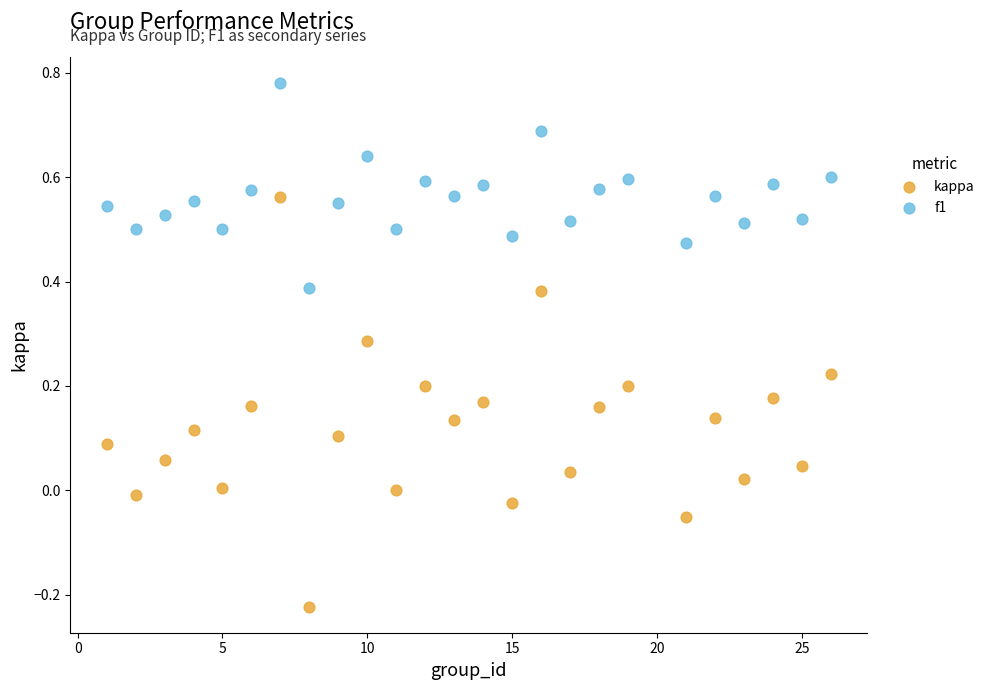

What is the X range (max minus min) for the scatter plot?

25.0